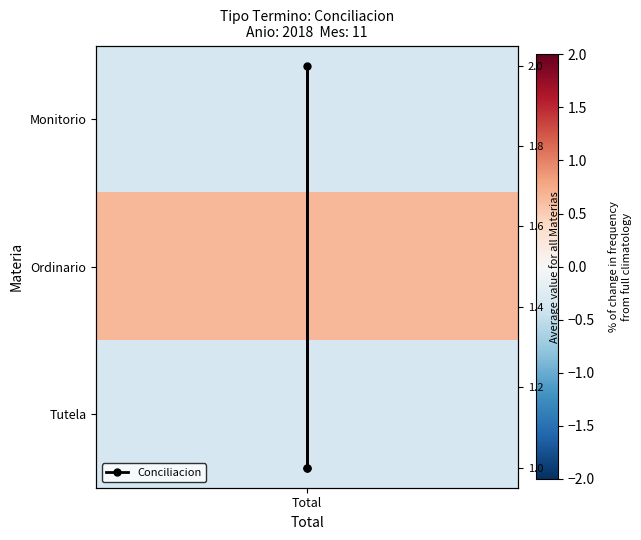

Which has a higher value, Total or Total?

Total